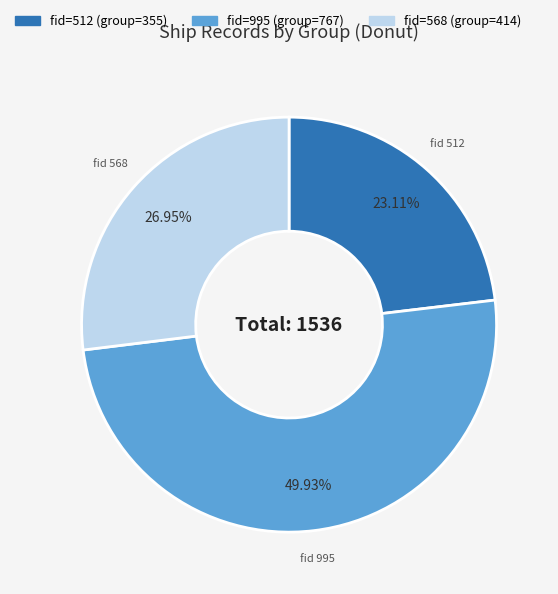

Rank the categories by value from lowest to highest.

355, 414, 767